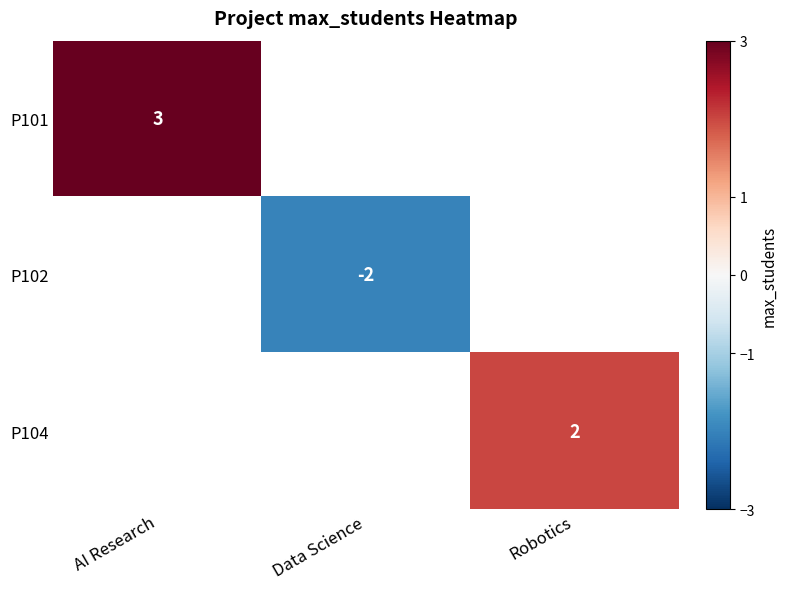

The P104 series shows 1 at Robotics. True or false?

False